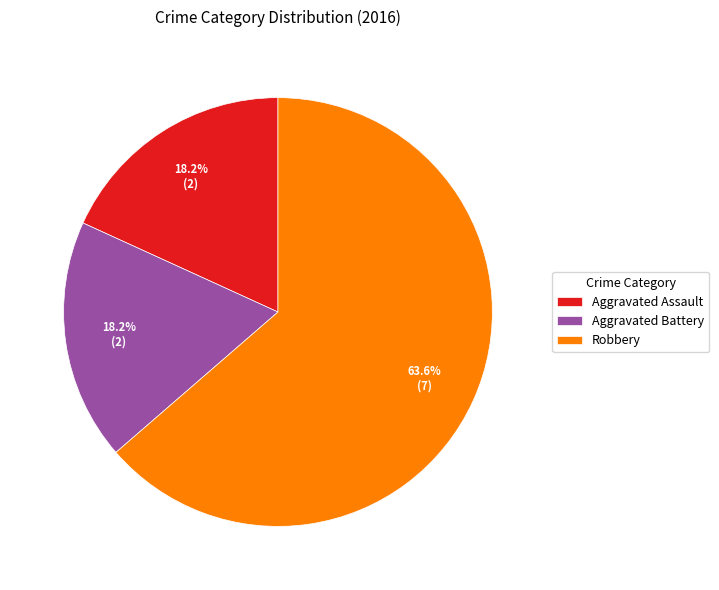

What percentage is the Aggravated Battery slice, to the nearest percent?

18%